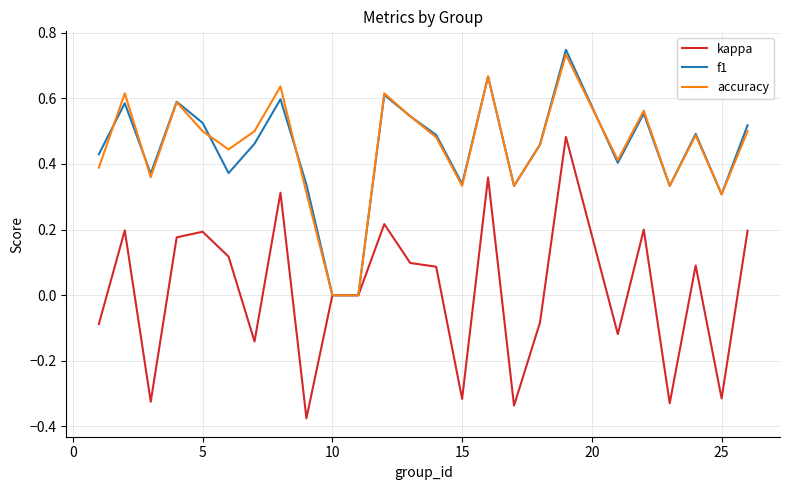

What are all the series names shown in the legend?

kappa, f1, accuracy